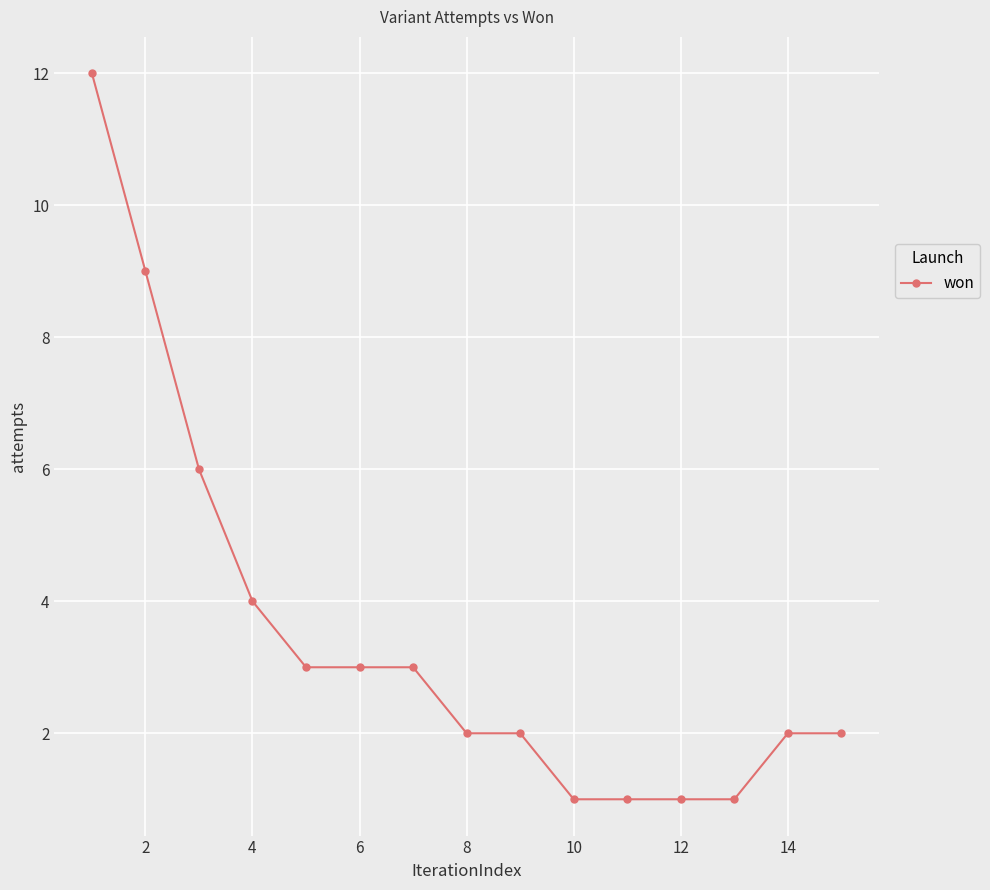

What is the value of the 7th point from the left?

3